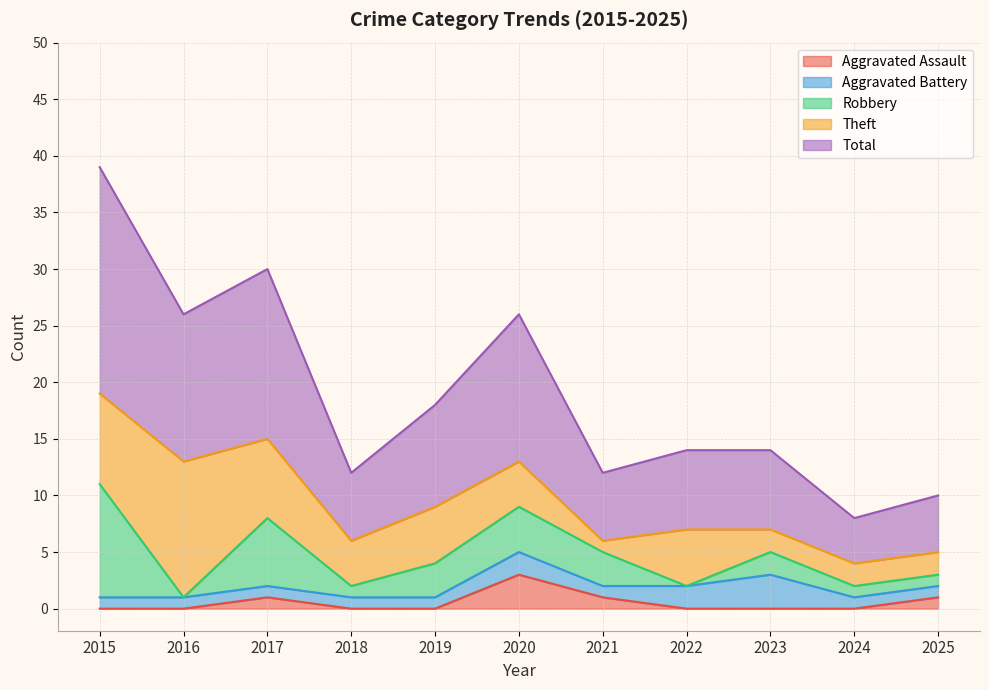

True or false: Robbery has a value of 2 at 2021.

False